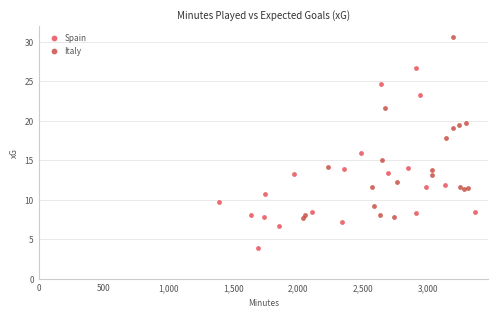

Which series has the widest spread of Y values?

Italy